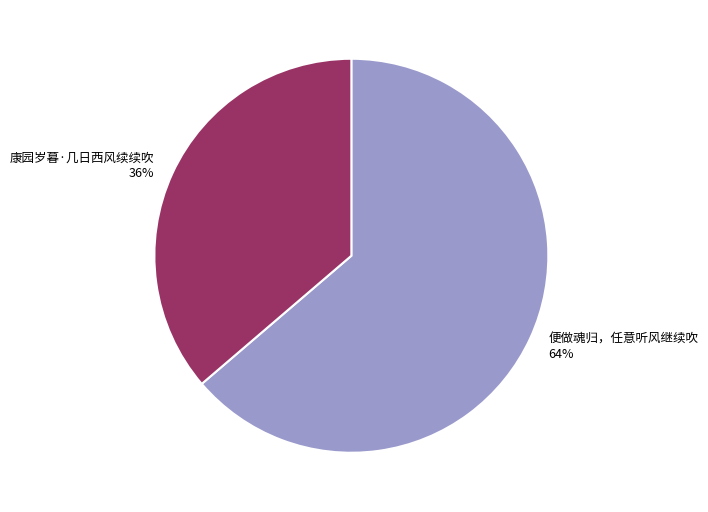

How many segments does this pie chart have?

2